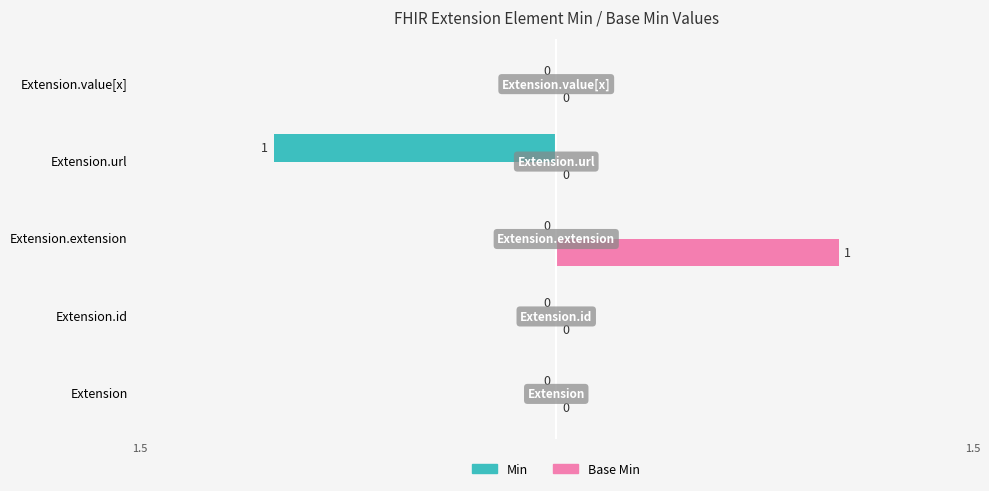

Which series changed the most between Extension.extension and Extension.value[x]?

Base Min